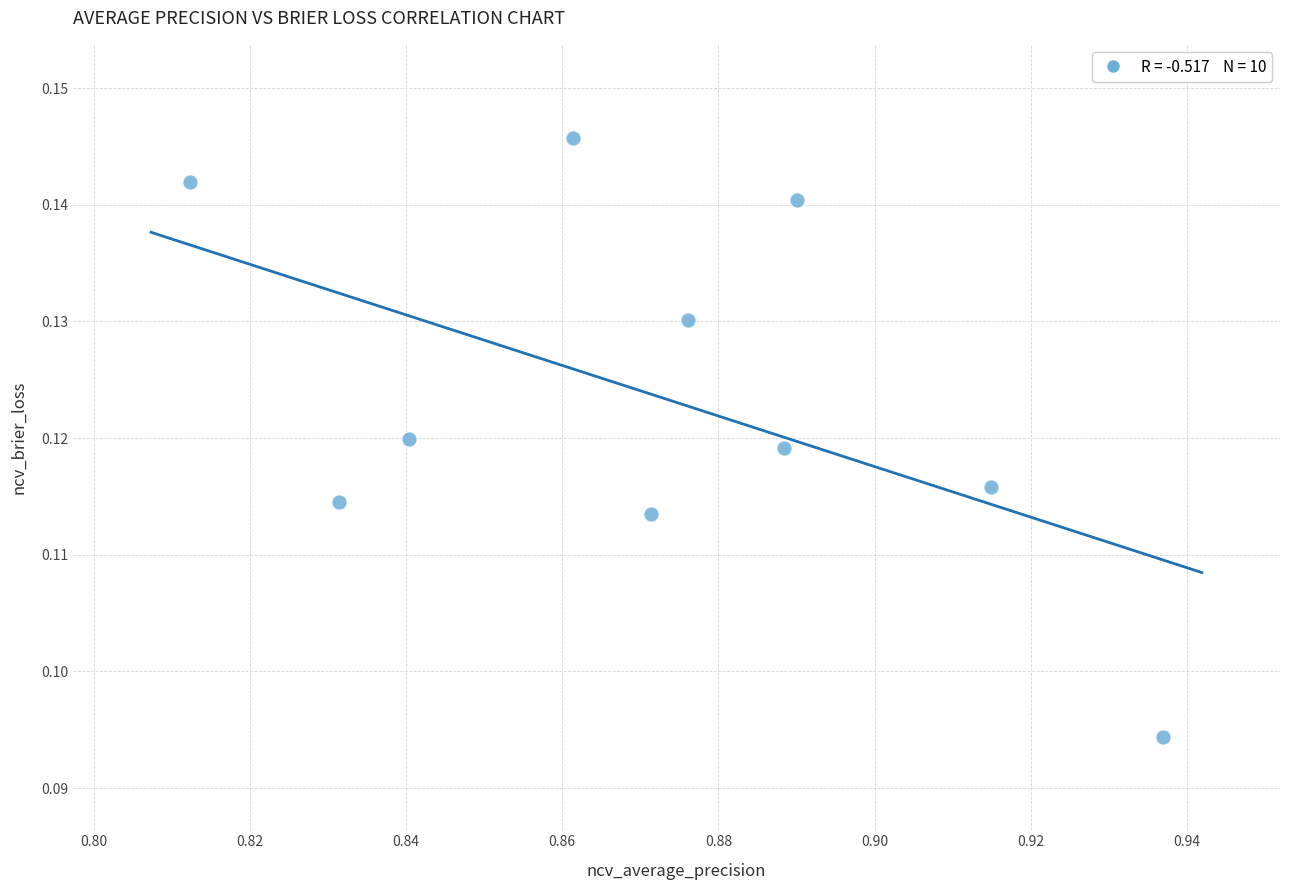

What is the average X value?

0.9